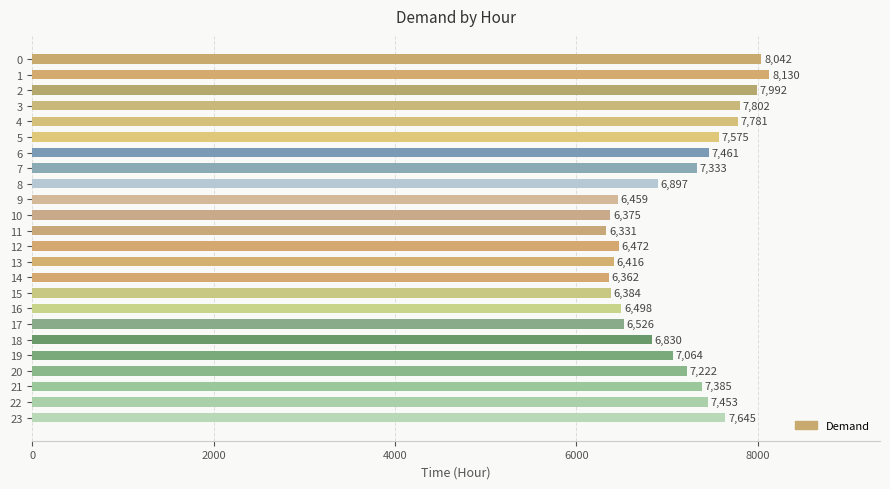

Count the number of data series in this chart.

1